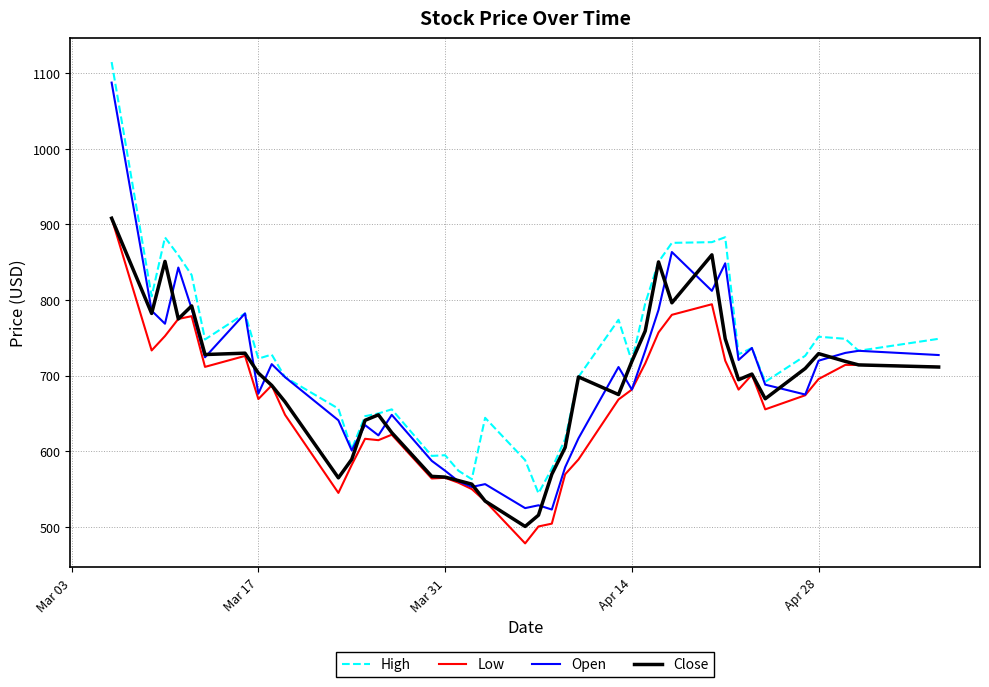

Which series has the largest total across all categories?

High